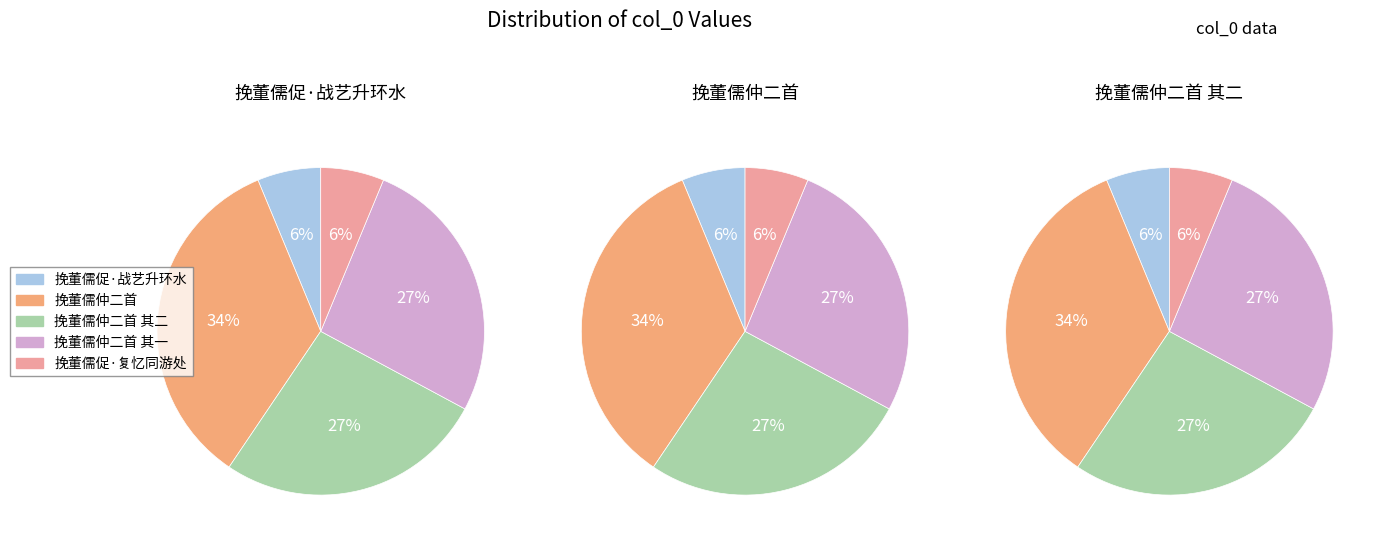

Does 挽董儒仲二首 其一 represent more than half of the total?

No